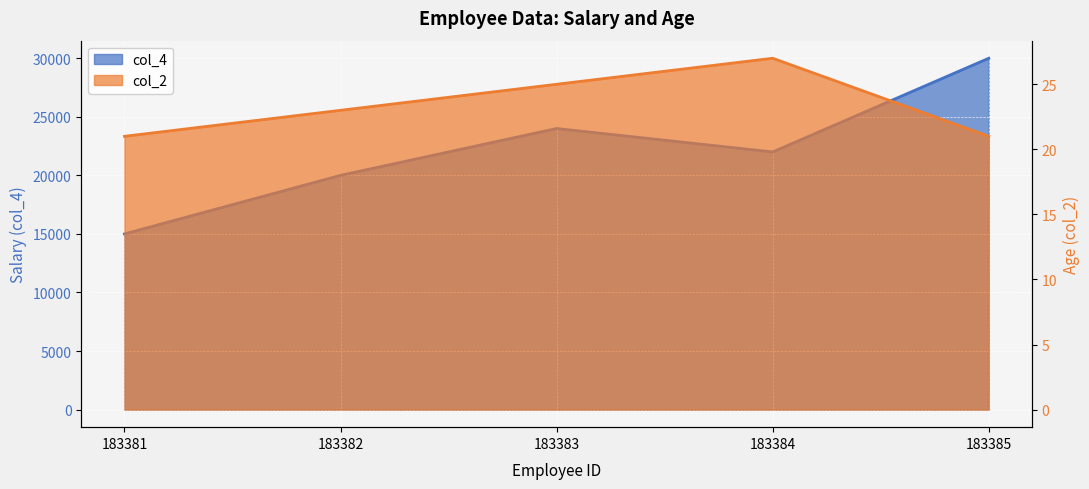

At which category does the chart reach its peak across all series?

183385